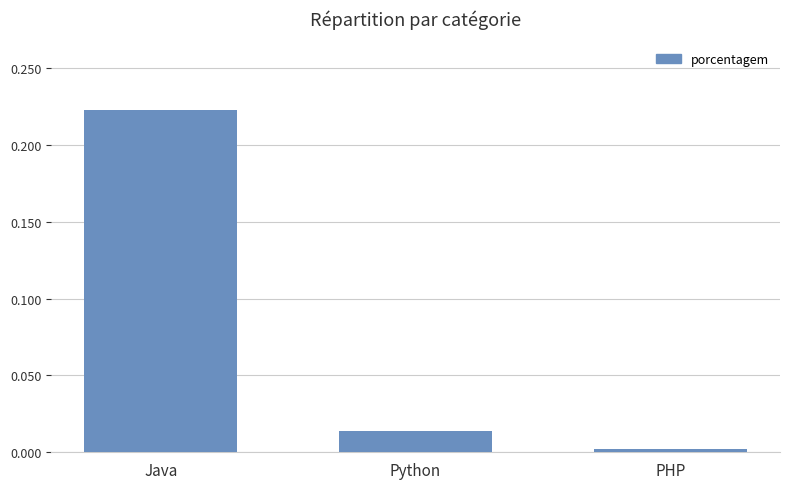

List the labels in order of value, largest first.

Java, Python, PHP